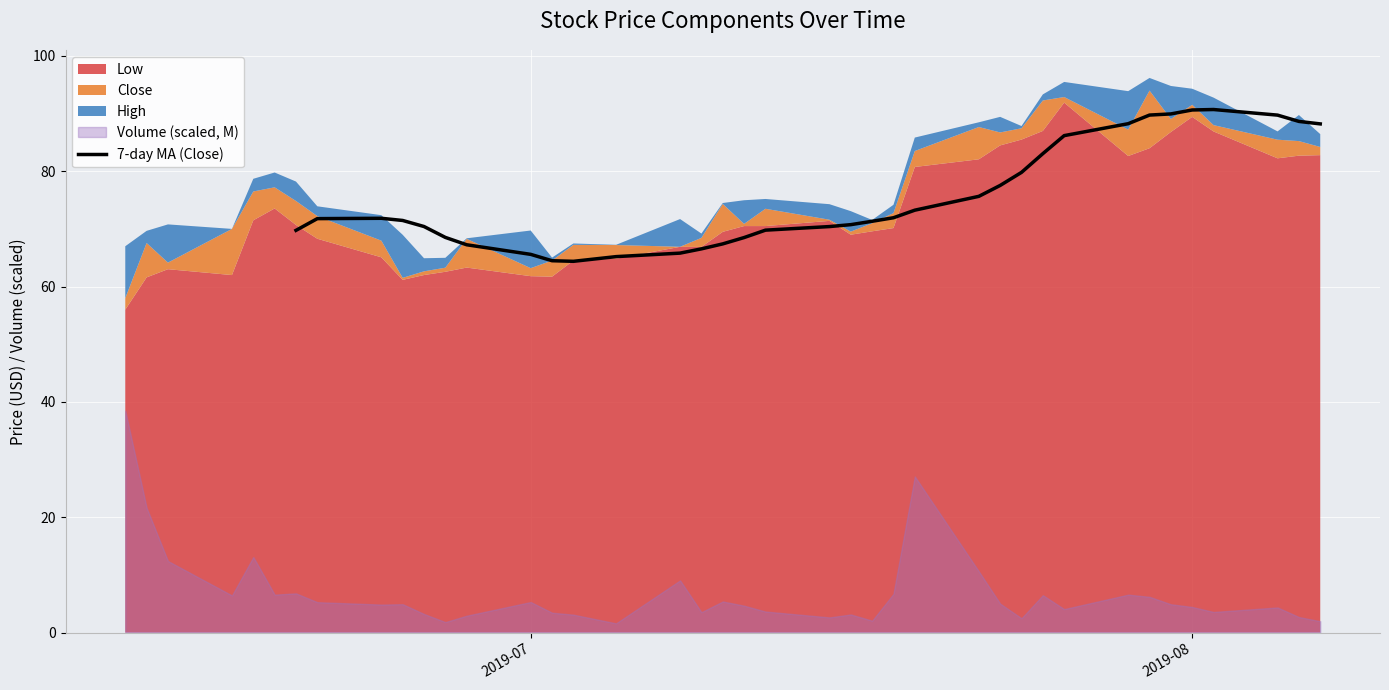

True or false: 7-day MA (Close) has a value of 25.9 at 2019-08.

False